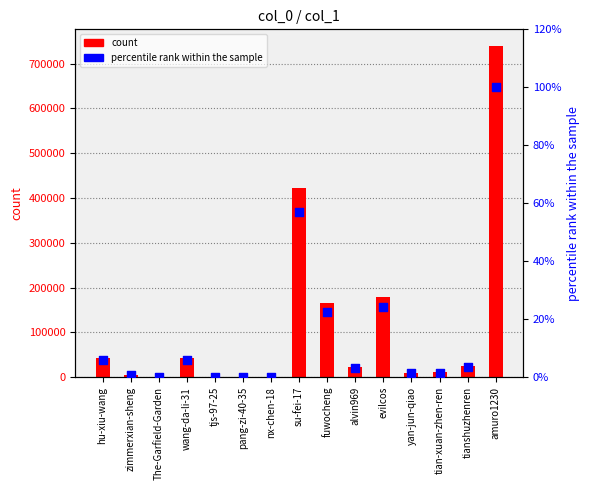

At which category is the sum across all series the highest?

amuro1230